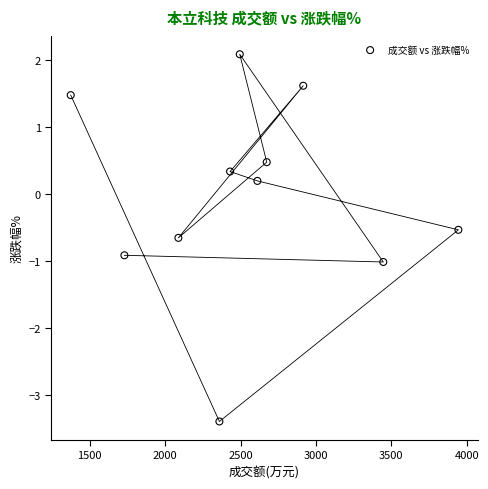

What is the range of Y values (max minus min)?

5.5